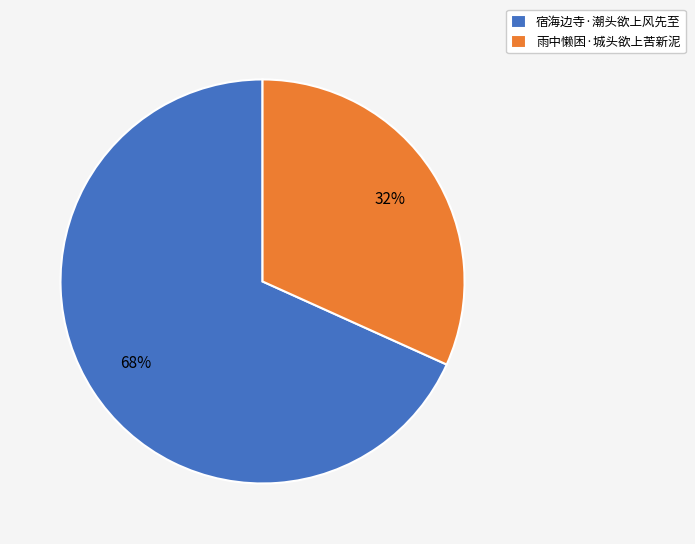

Is the sum of 雨中懒困·城头欲上苦新泥 and 宿海边寺·潮头欲上风先至 greater than half?

Yes